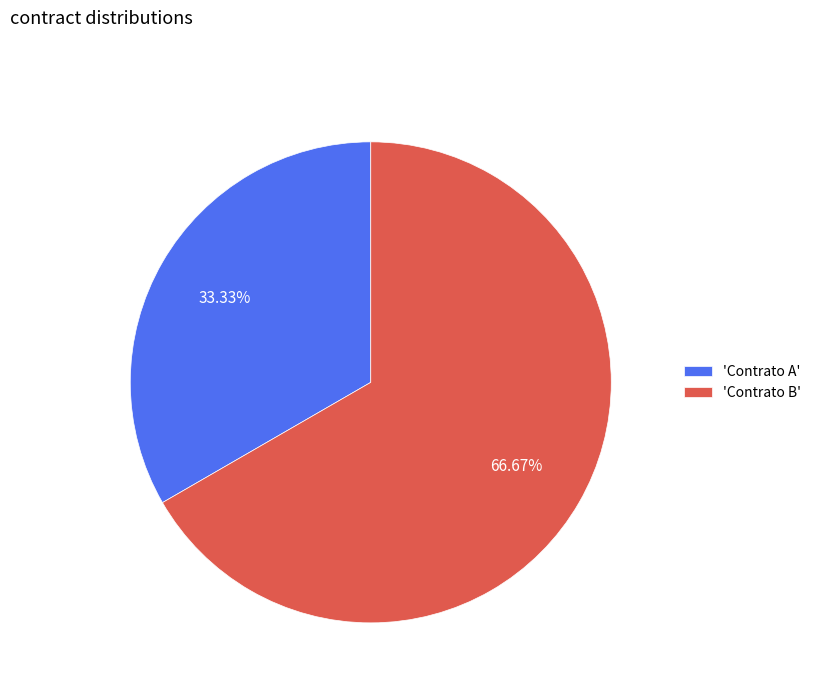

Is there a majority slice in this chart?

Yes